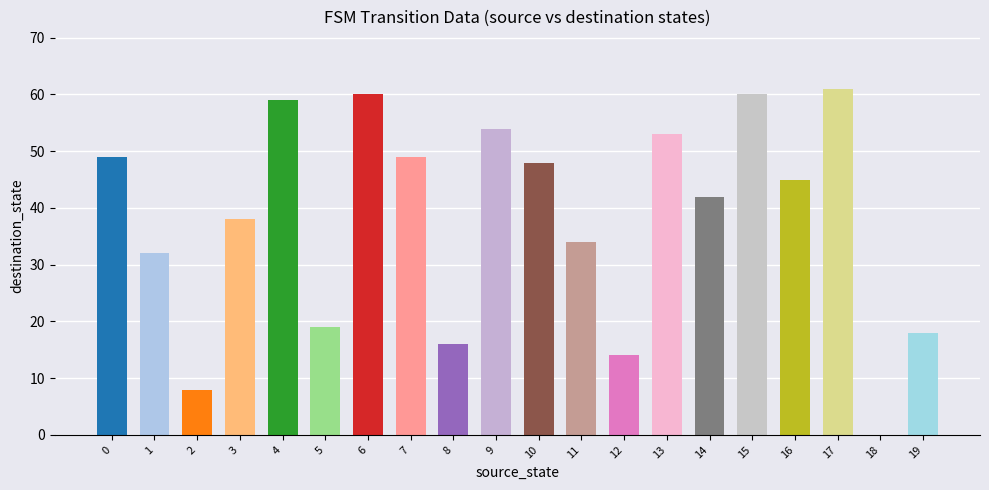

What is the average value?

38